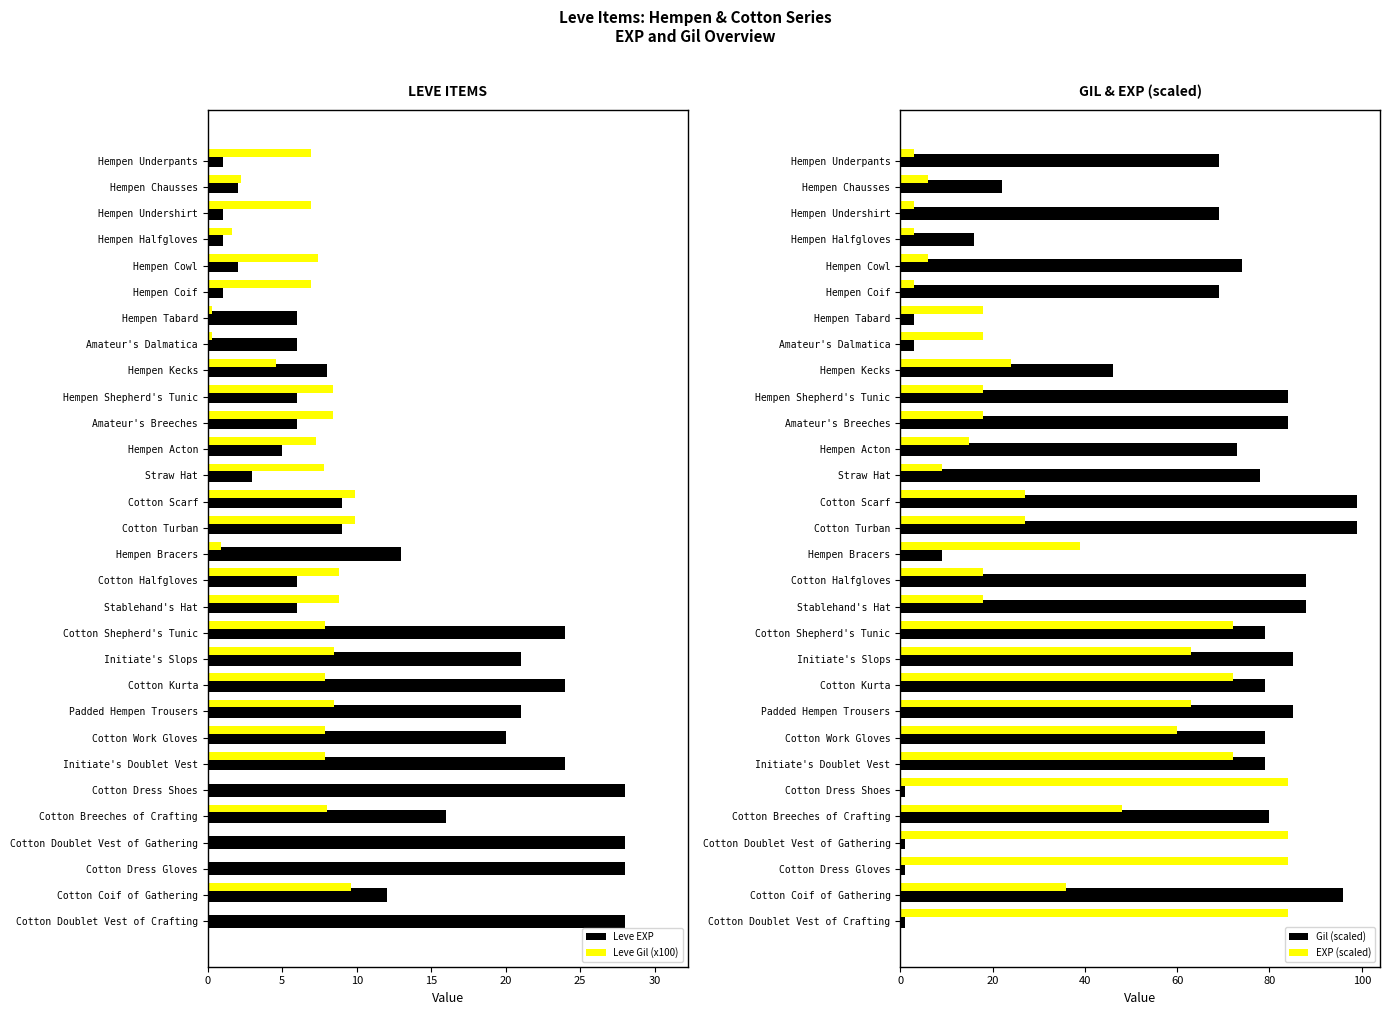

At which label is Leve EXP closest to 14?

Hempen Bracers